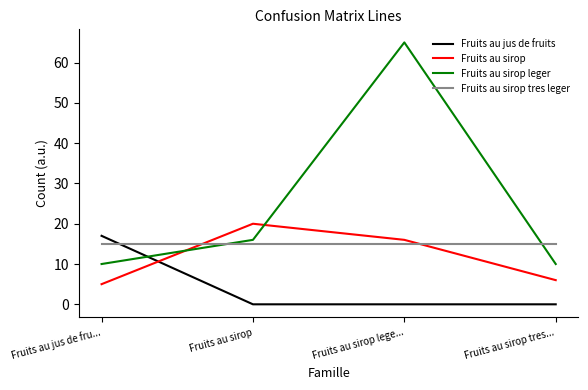

What is the approximate value of Fruits au sirop leger at Fruits au sirop tres...?

10